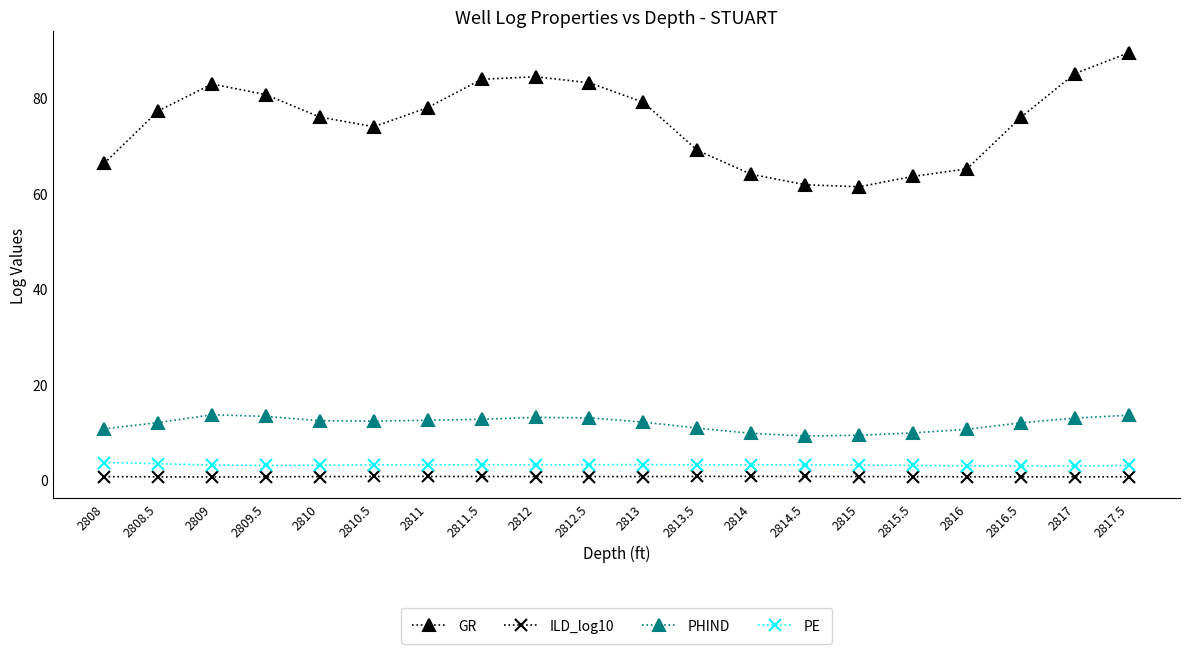

What is the average value of the PHIND series?

11.7